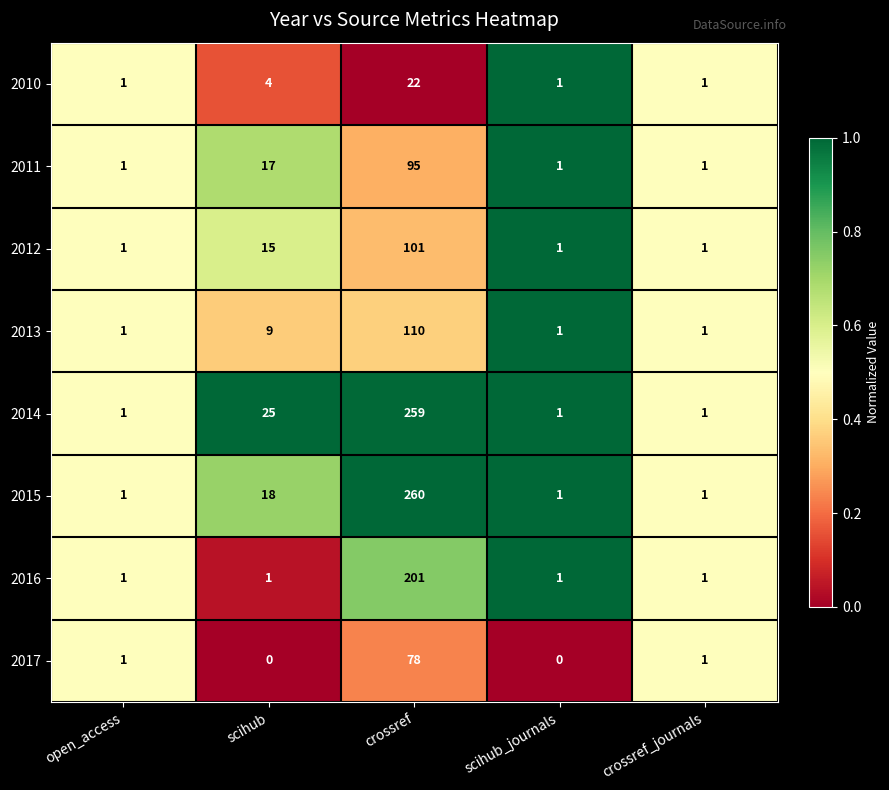

What is the total value across all series at scihub?

89